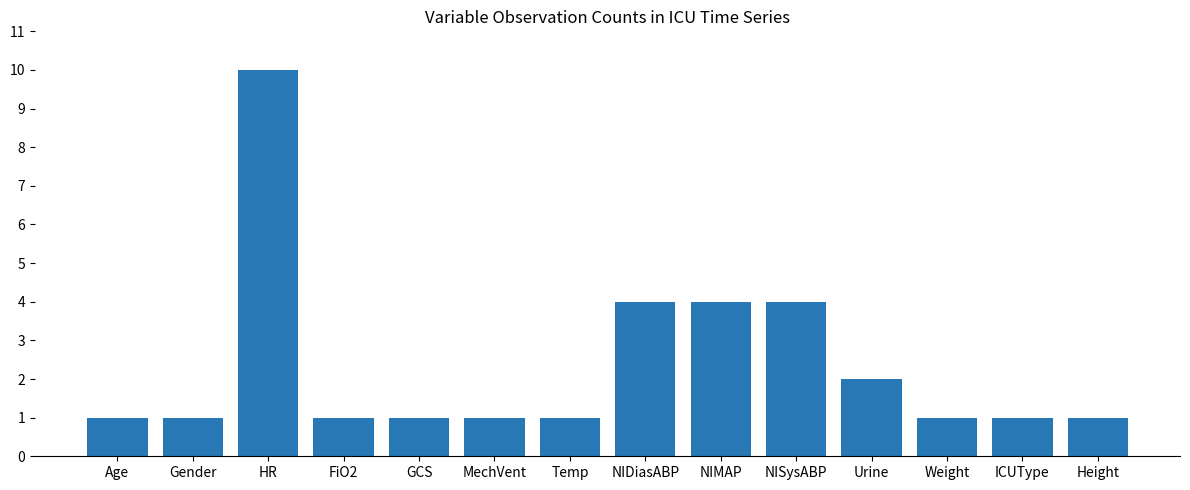

What is the maximum value shown in the chart?

10